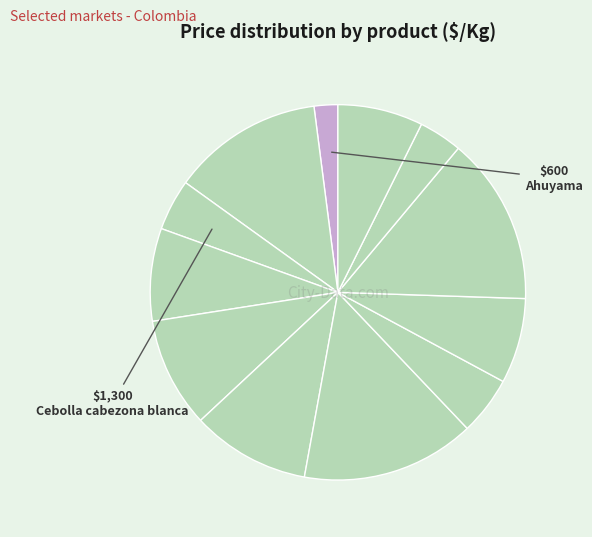

How many slices are in this pie chart?

12